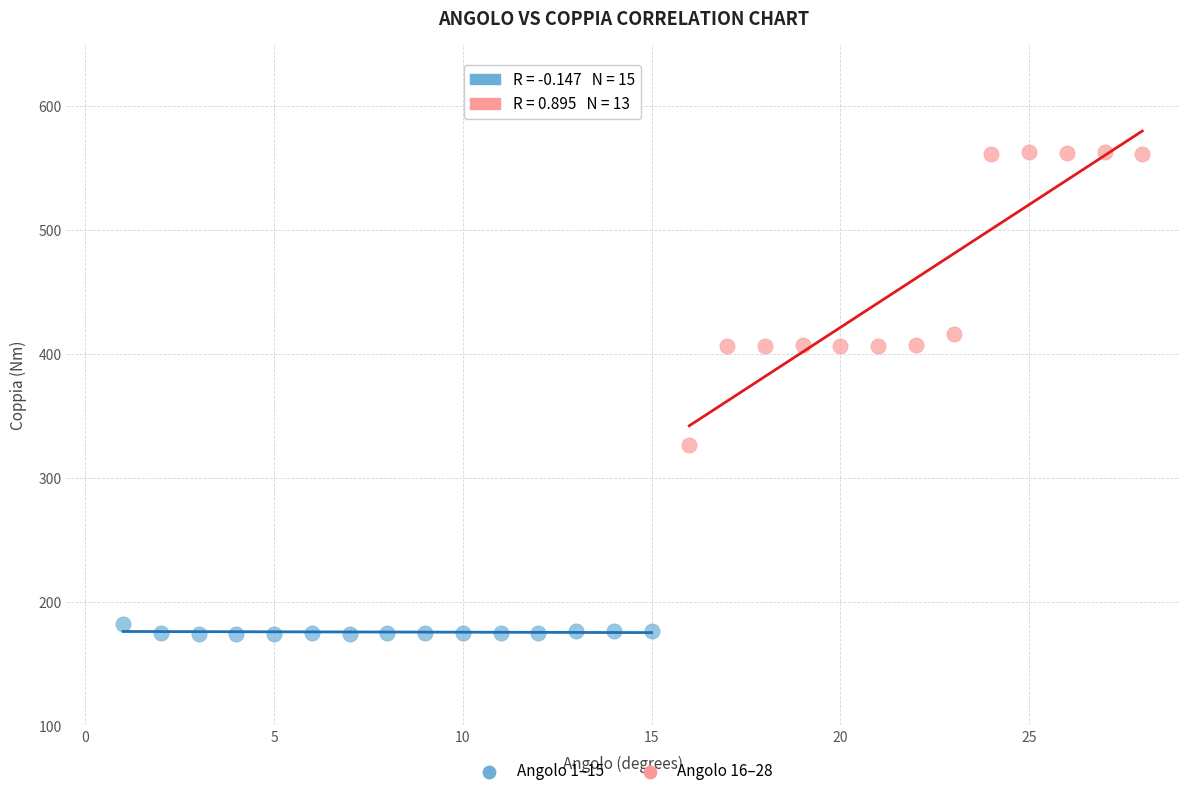

Which series has the widest spread of Y values?

Angolo 16–28